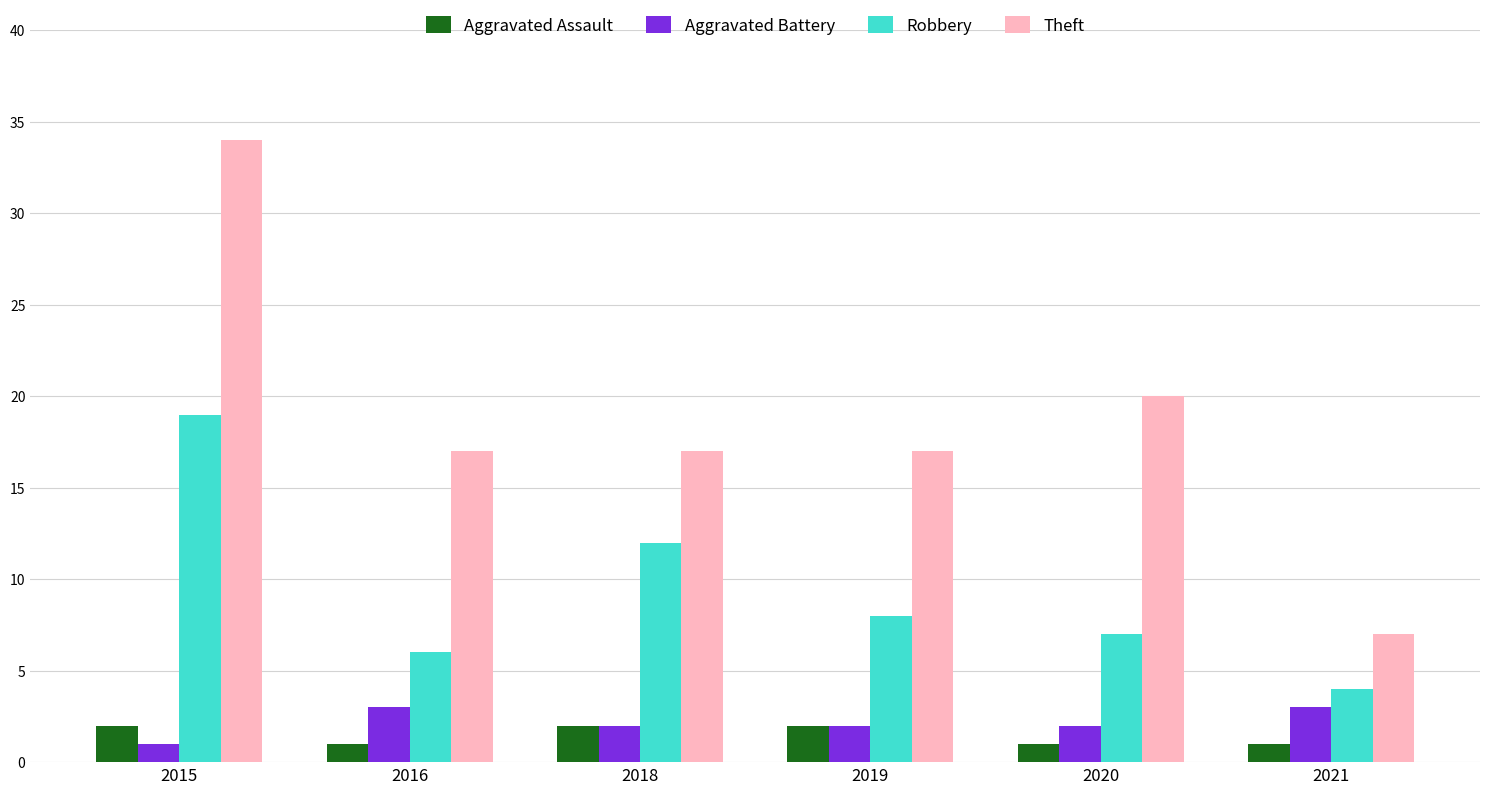

True or false: Theft has a value of 20 at 2020.

True